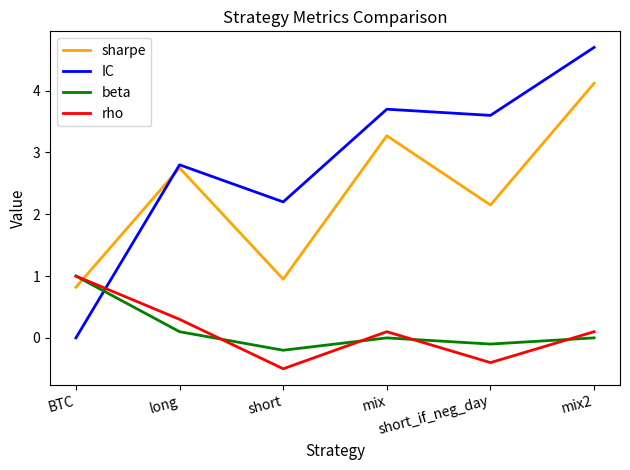

Which series has the largest total across all categories?

IC